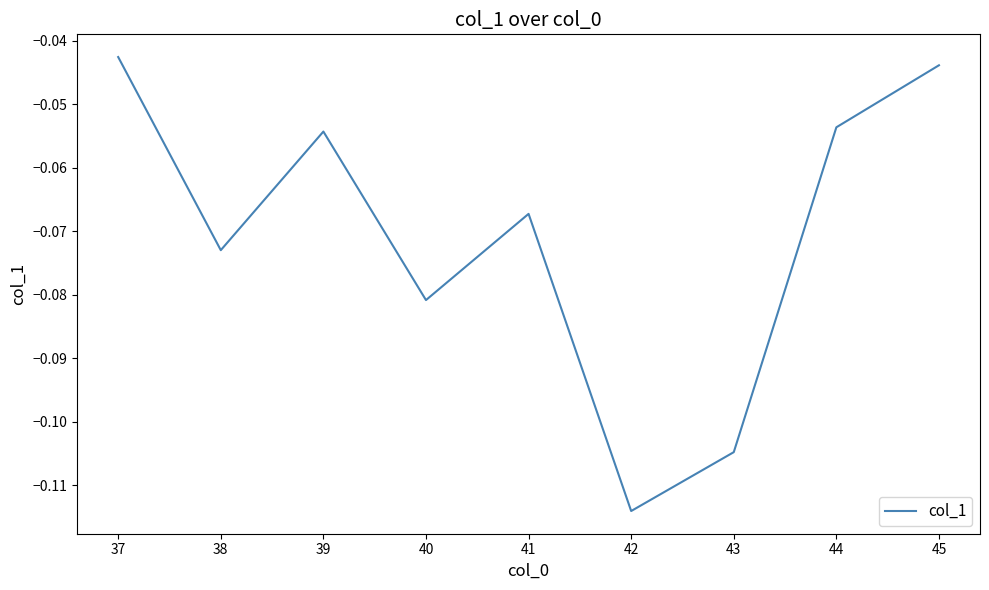

The value at 38 is -0.0. True or false?

False